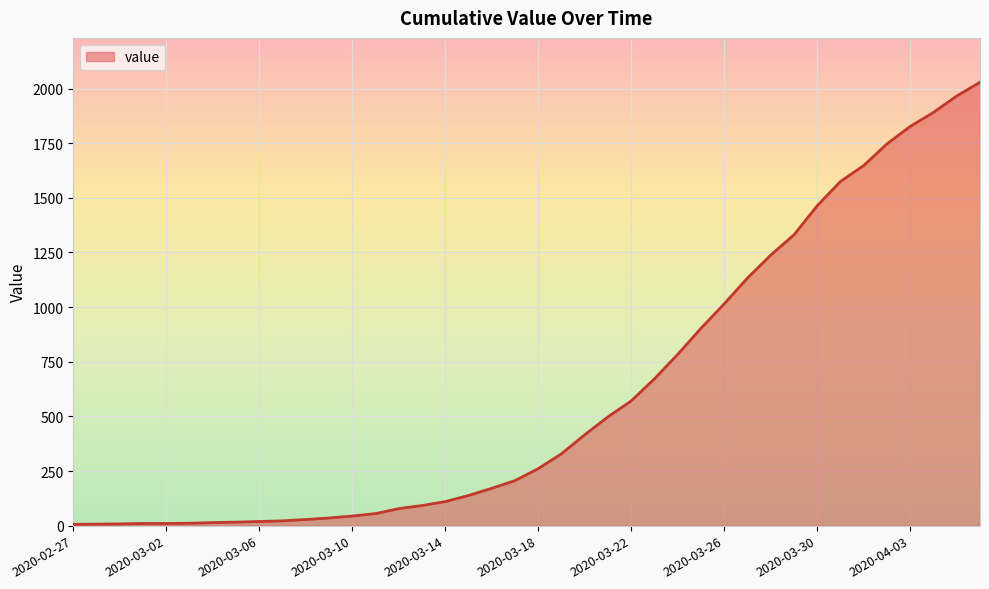

How many categories are shown in the chart?

40